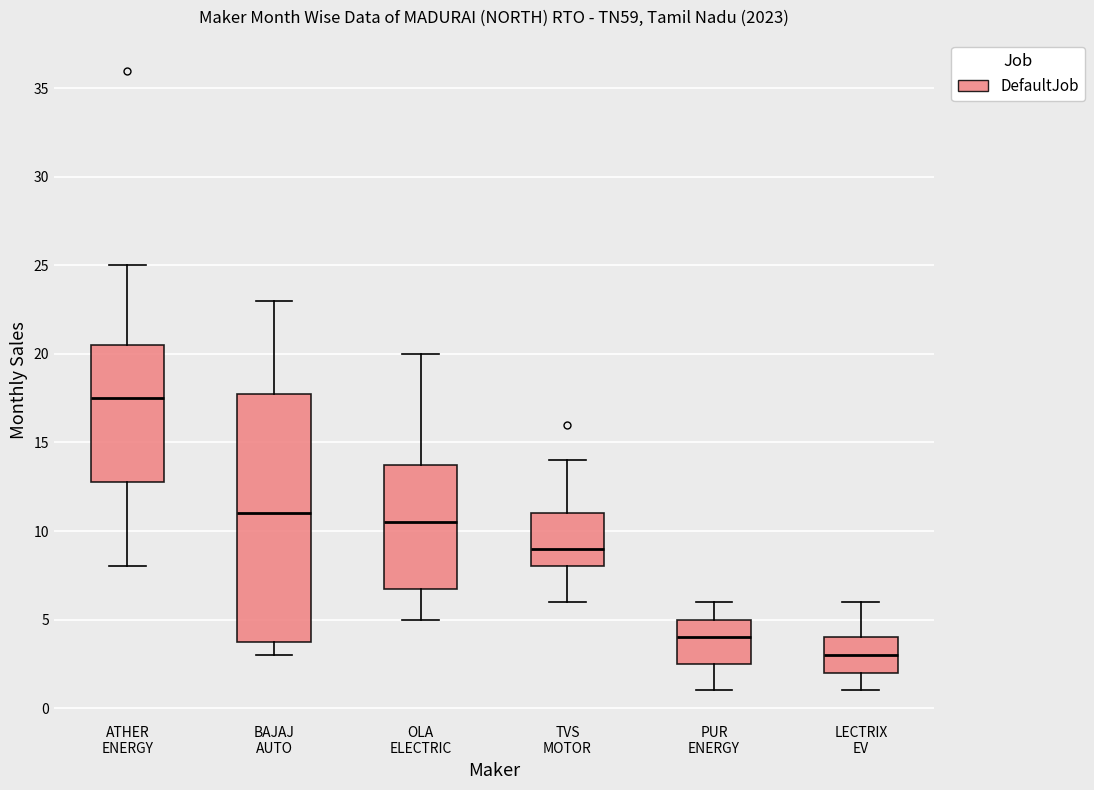

Which box is the tallest, from its lower edge to its upper edge?

BAJAJ AUTO